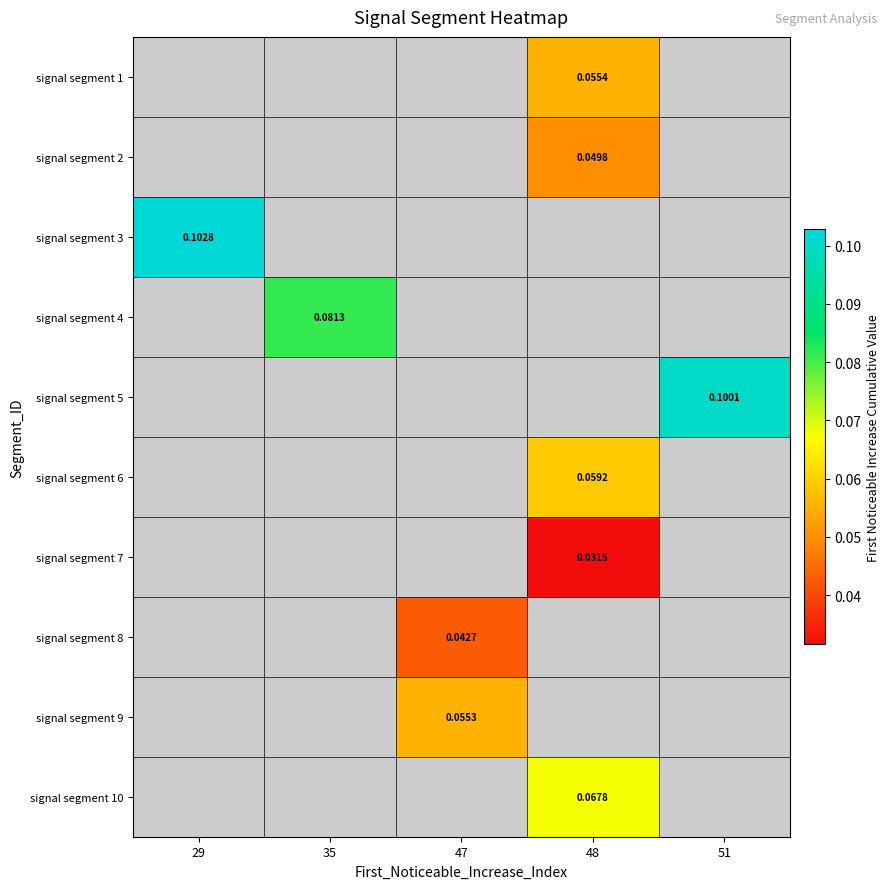

Which has a higher value, 48 or 29?

29